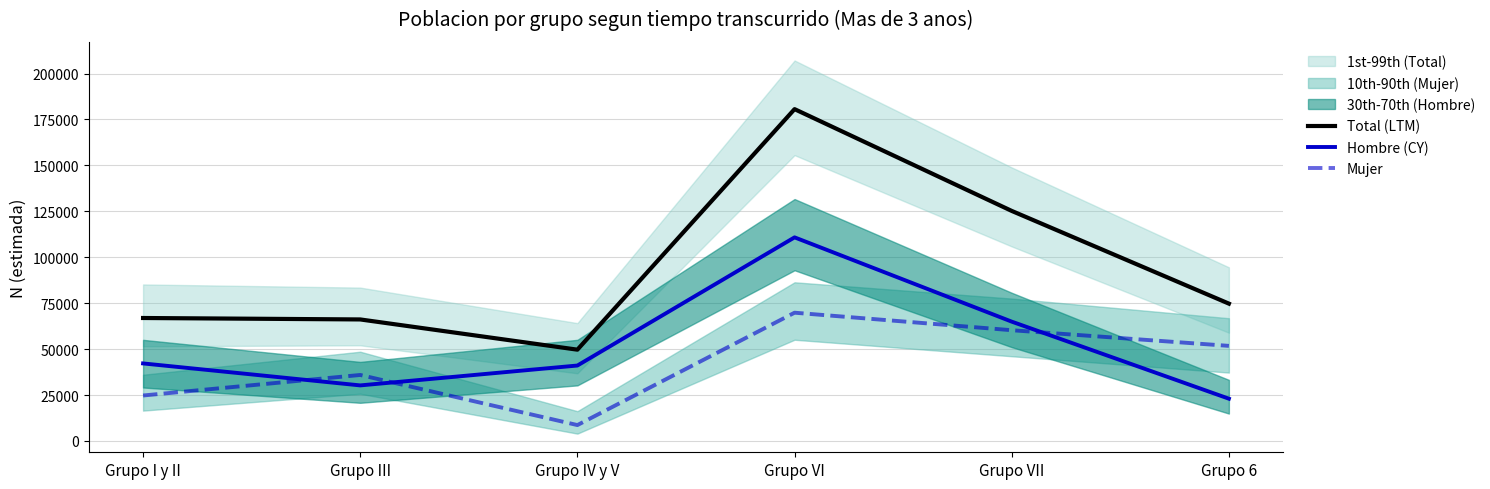

How many distinct data groups are displayed?

3